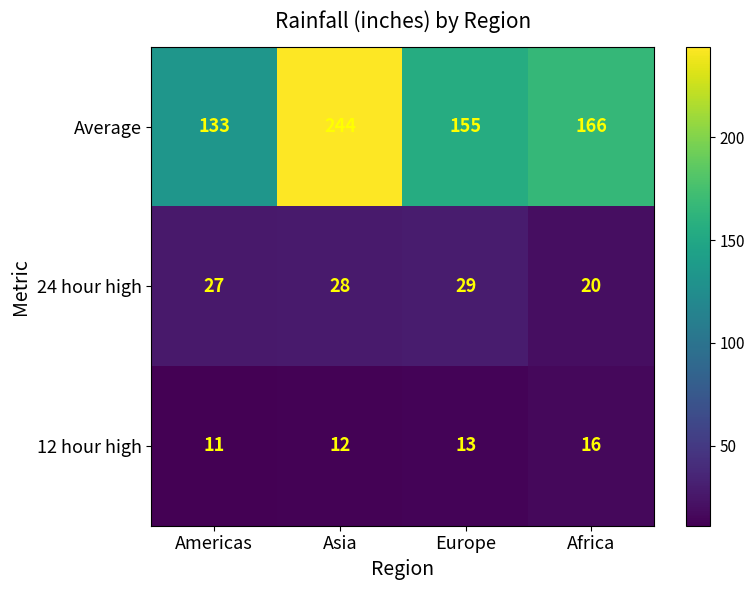

What is the sum of all 12 hour high values?

52